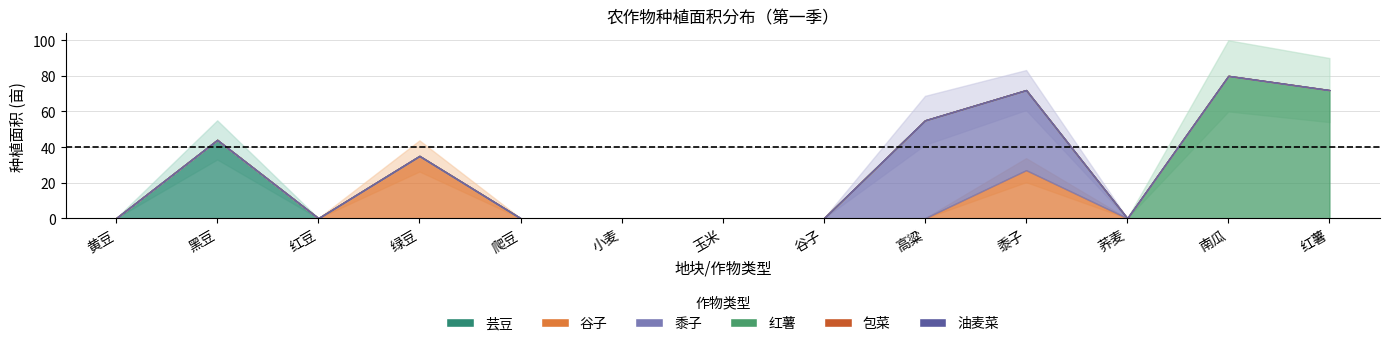

Is it true that 红薯 equals 0 at 小麦?

True